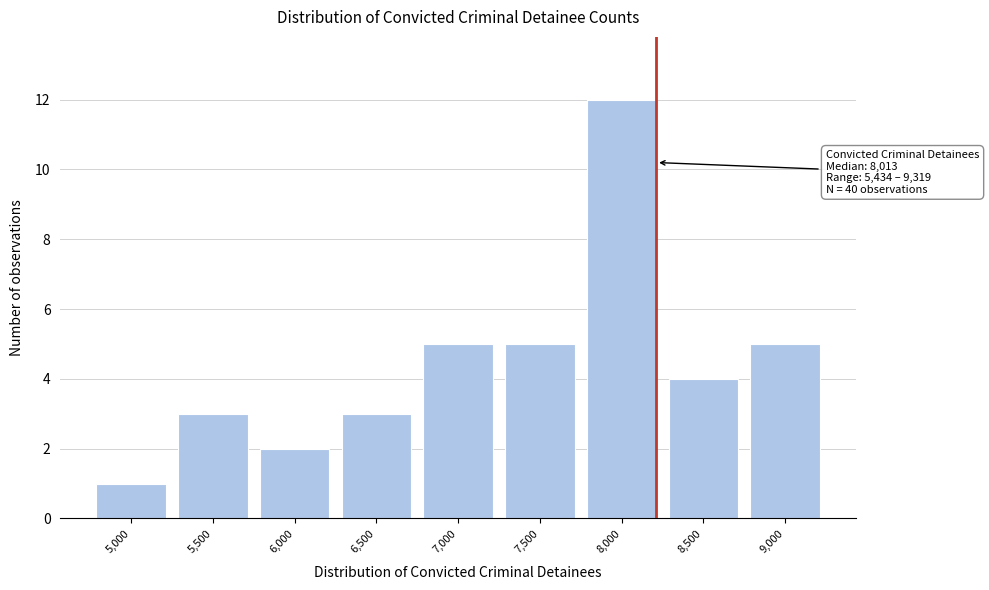

Reading right to left, transcribe all the data shown in this chart.

9,000=5	8,500=4	8,000=12	7,500=5	7,000=5	6,500=3	6,000=2	5,500=3	5,000=1